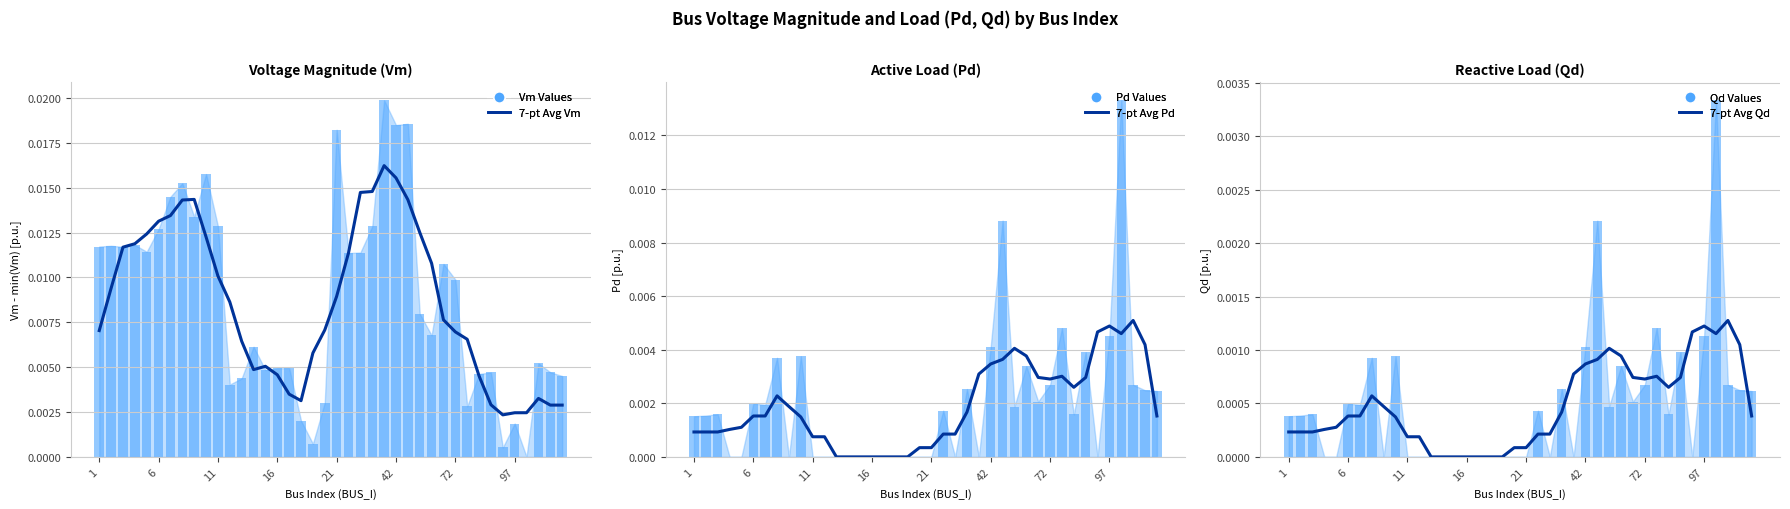

Which series has the largest range (max minus min)?

Vm (shifted)